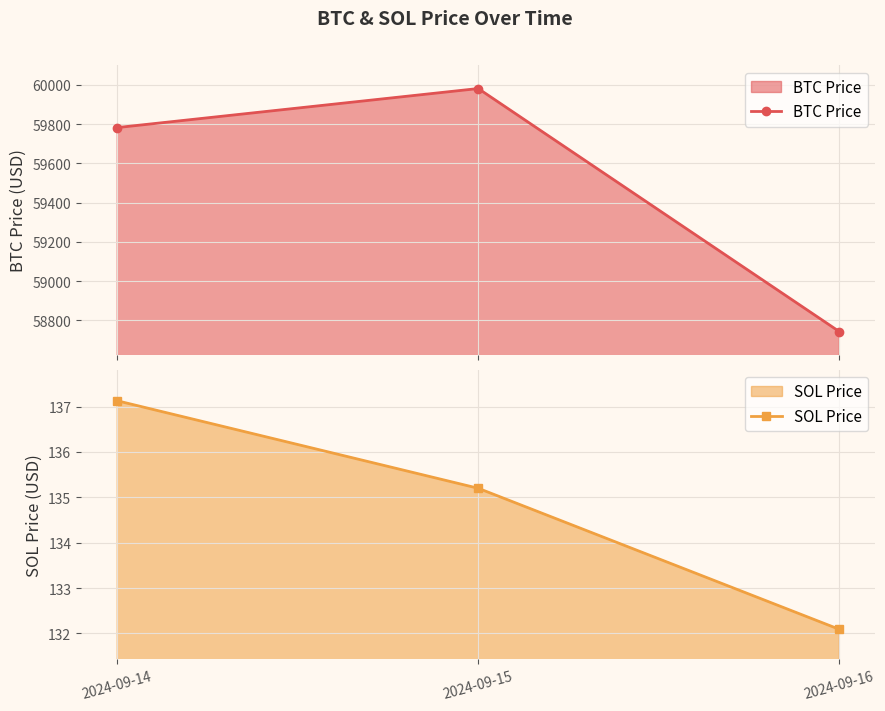

What is the sum of all SOL Price values?

404.4